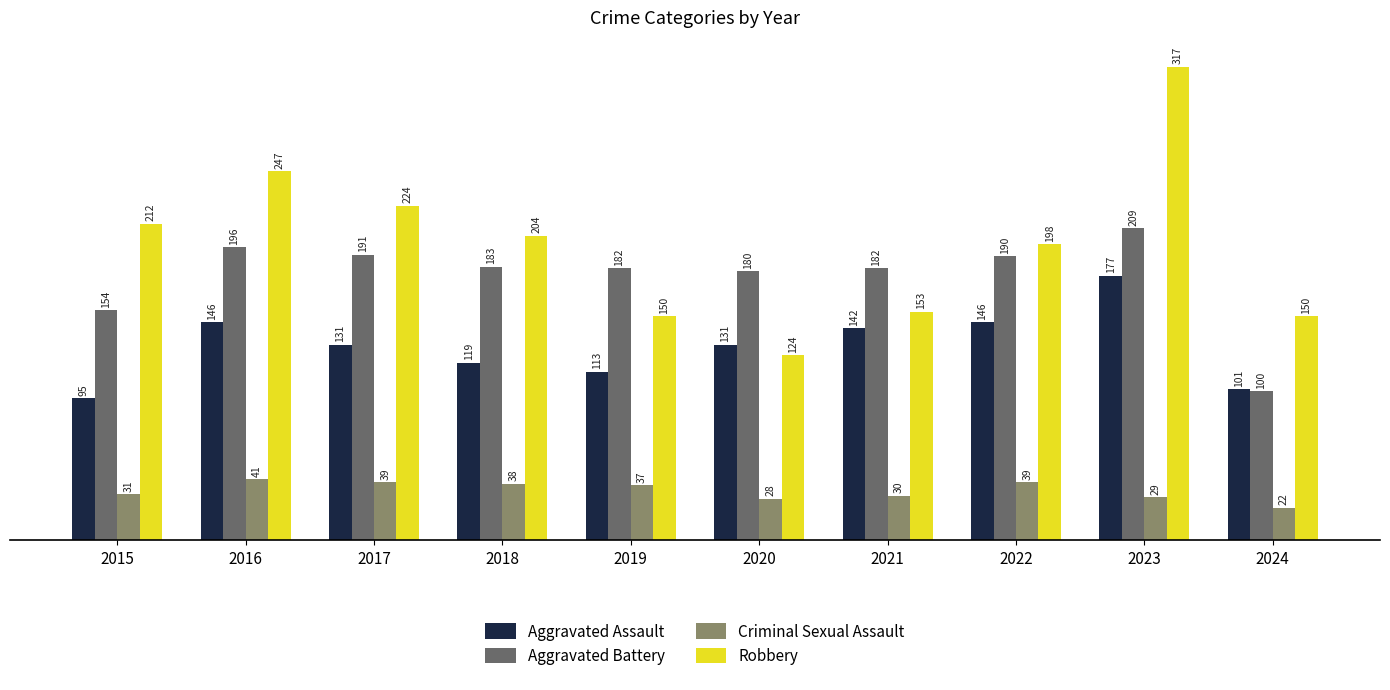

Reading left to right, extract all data points from this chart.

Aggravated Assault: 95	146	131	119	113	131	142	146	177	101
Aggravated Battery: 154	196	191	183	182	180	182	190	209	100
Criminal Sexual Assault: 31	41	39	38	37	28	30	39	29	22
Robbery: 212	247	224	204	150	124	153	198	317	150